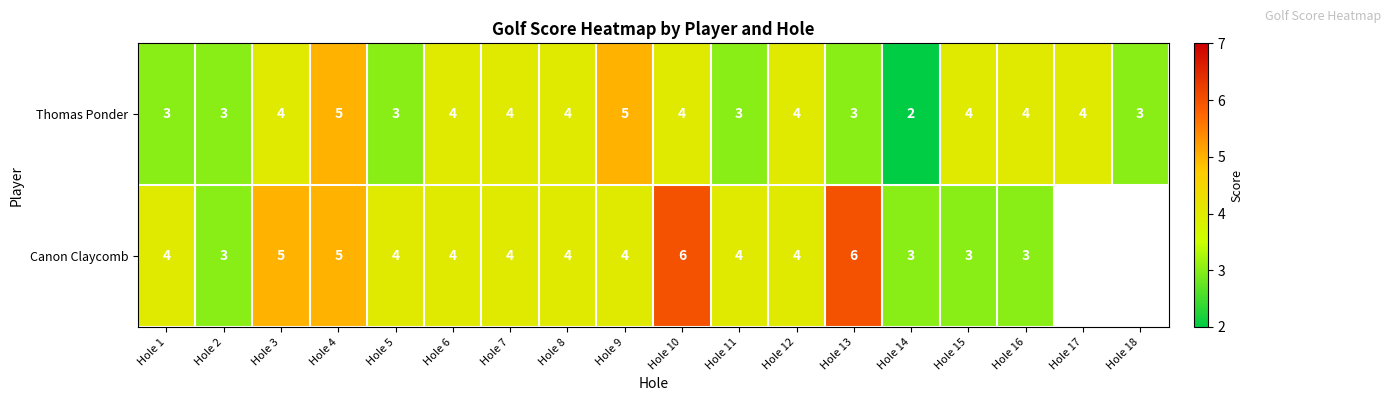

Which category has the lowest value in the Thomas Ponder series?

Hole 14